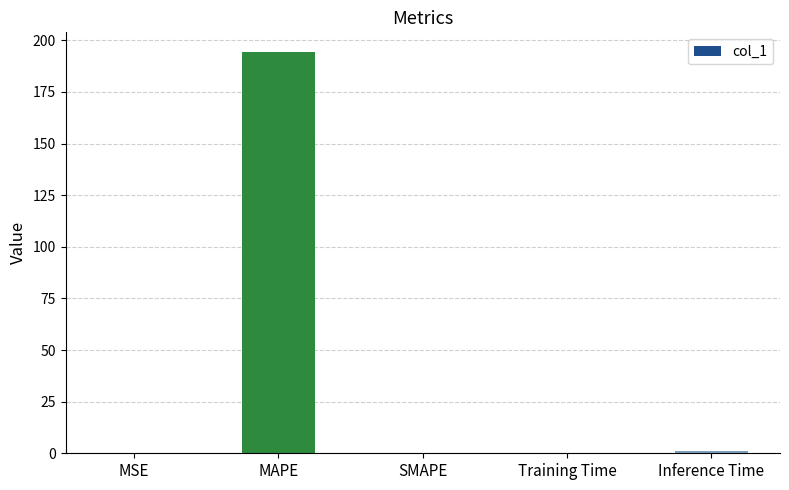

What is the sum of all values?

195.5